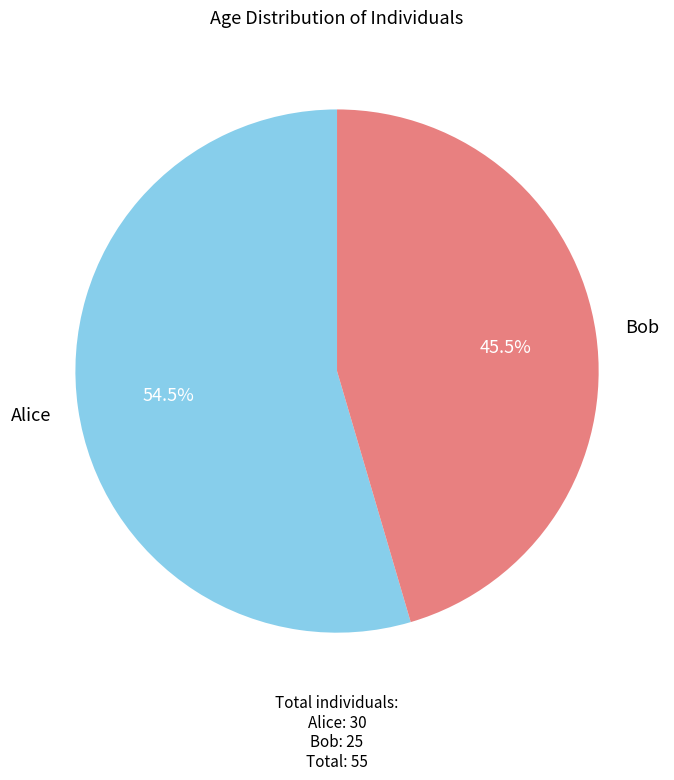

To the nearest percent, what is the difference between the Bob and Alice slice percentages?

9%